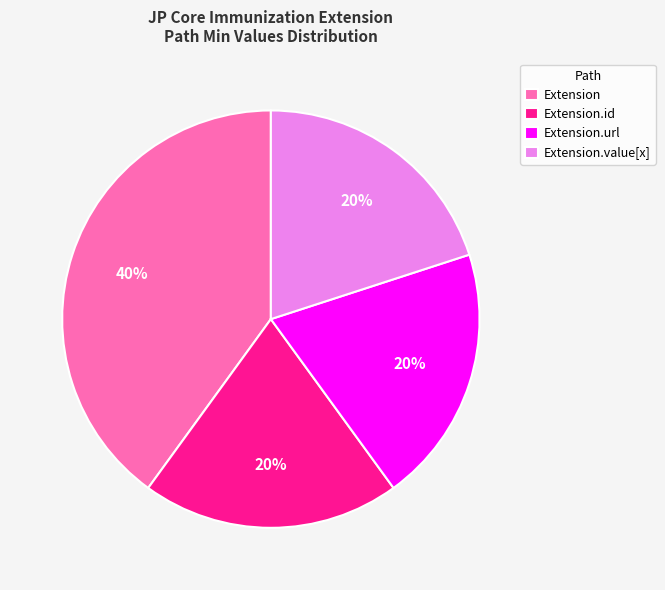

What is the largest slice in the pie chart?

Extension